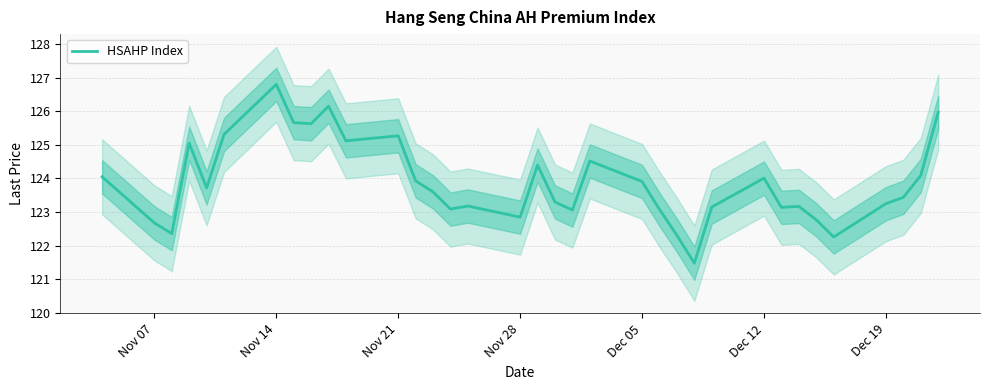

Does the chart have visible grid lines?

Yes